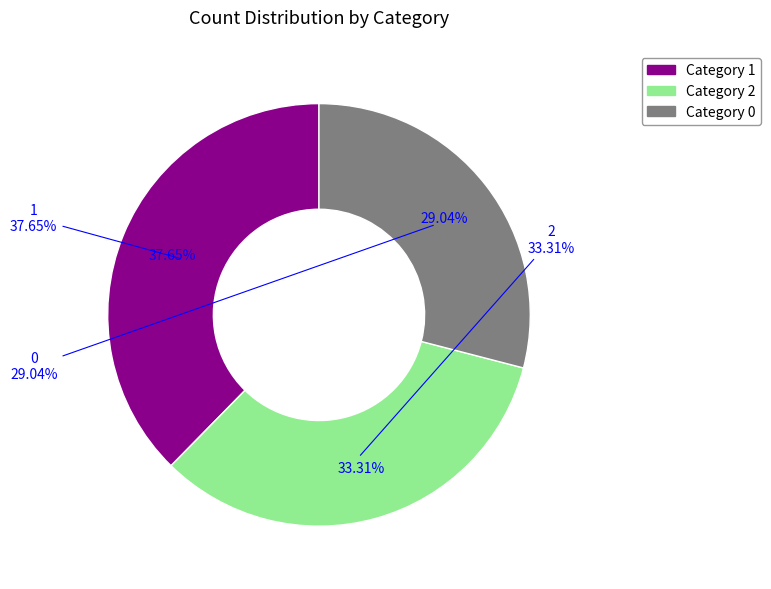

Rank the categories by value from lowest to highest.

0, 2, 1